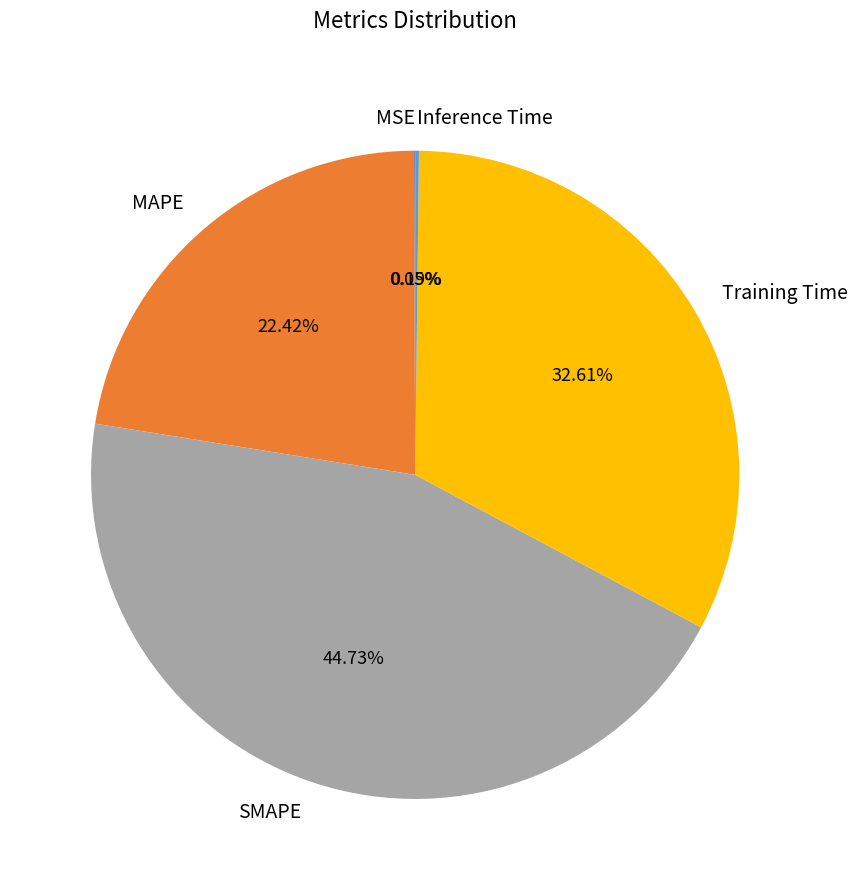

Which has a higher value, MAPE or Training Time?

Training Time